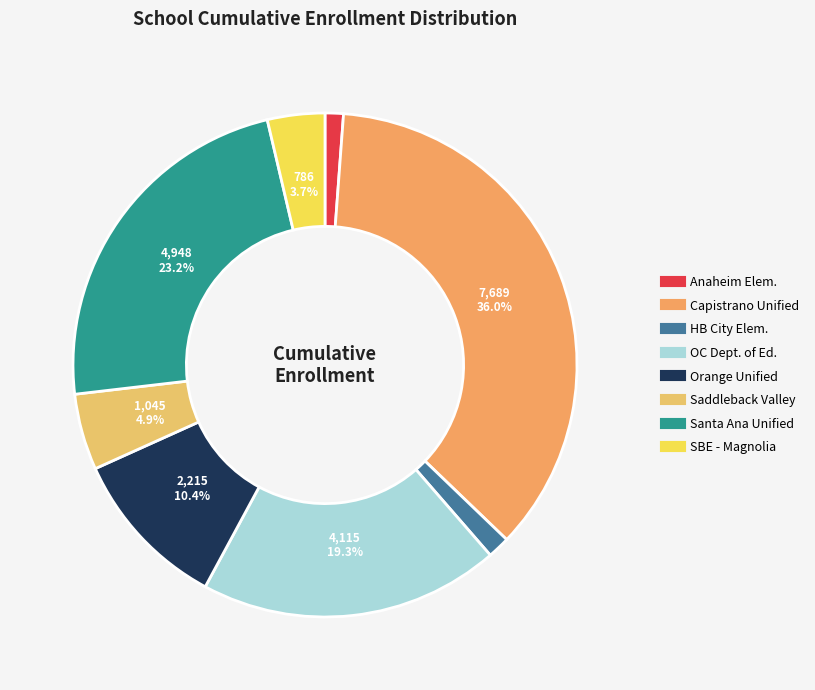

Rank the categories by value from lowest to highest.

Anaheim Elementary, Huntington Beach City Elementary, SBE - Magnolia Science Academy Santa Ana, Saddleback Valley Unified, Orange Unified, Orange County Department of Education, Santa Ana Unified, Capistrano Unified